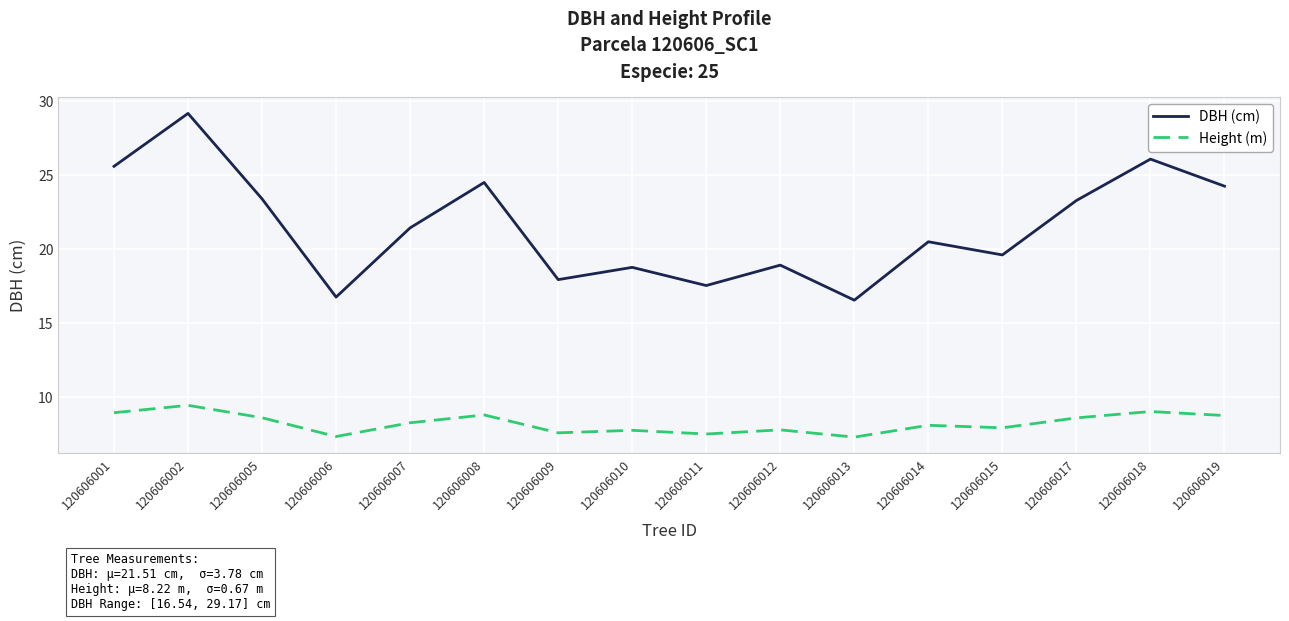

At which label does Height (m) first exceed 8?

120606001